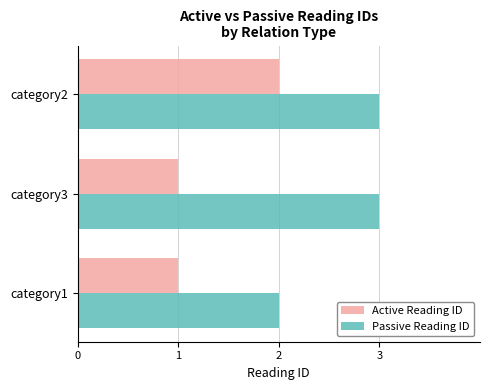

Which series changed the most between category3 and category2?

Active Reading ID